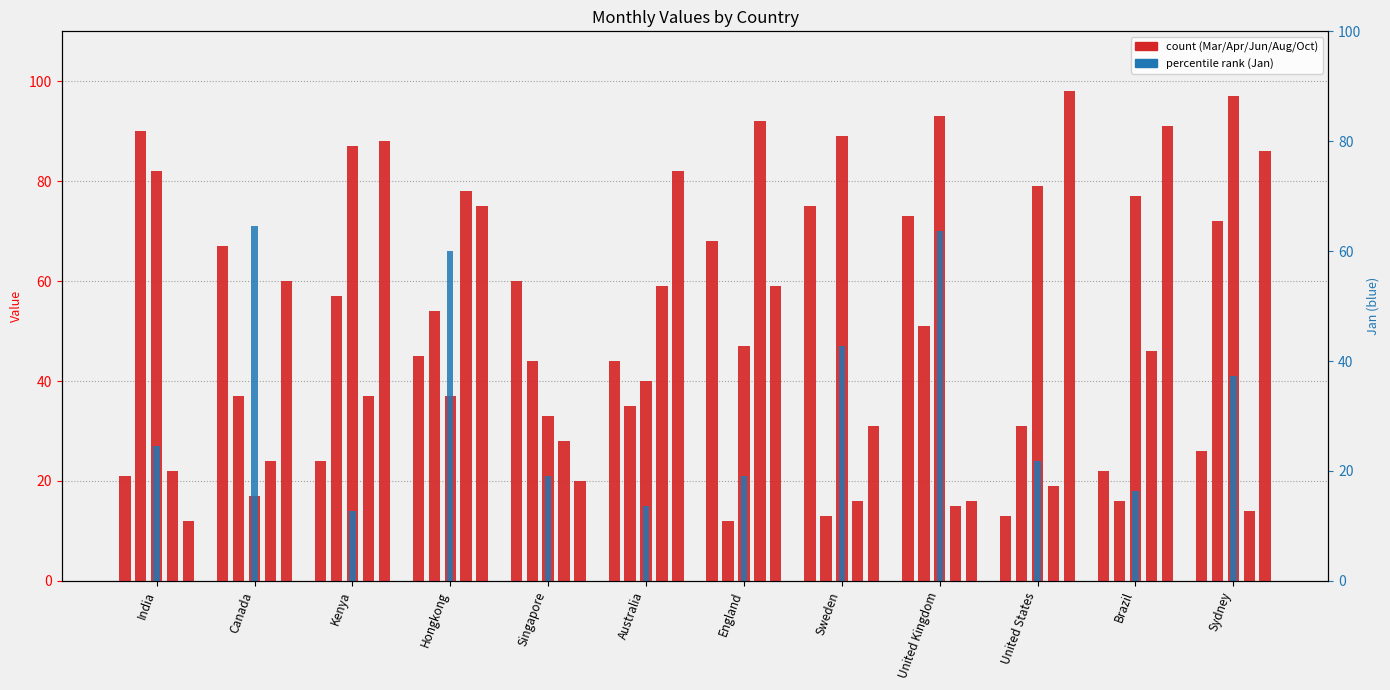

Rank the series at Kenya from lowest to highest value.

Jan, Mar